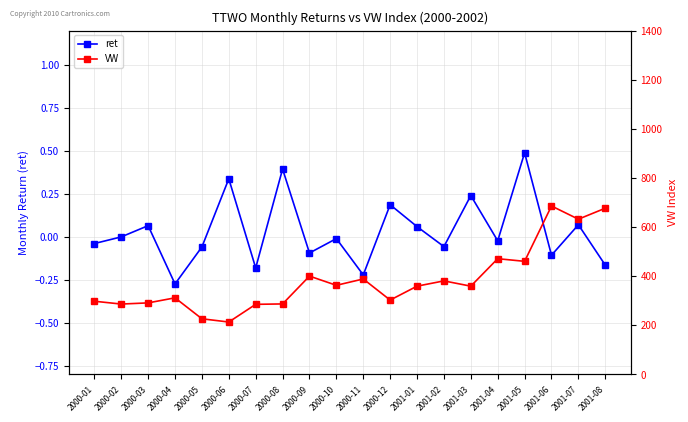

Does the chart have visible grid lines?

Yes